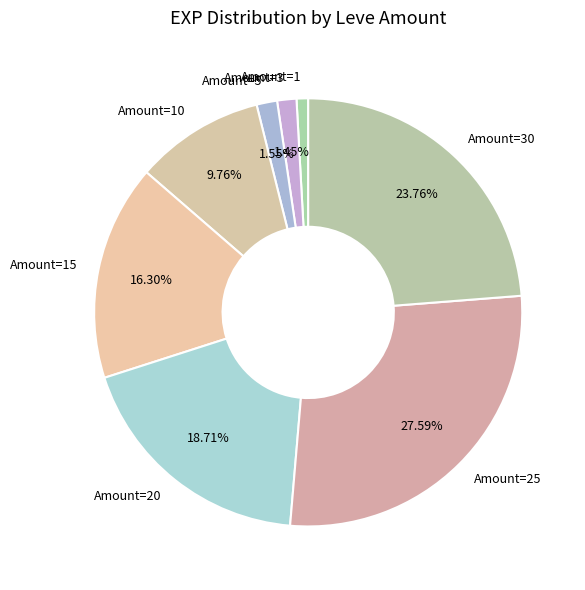

Is there a majority slice in this chart?

No